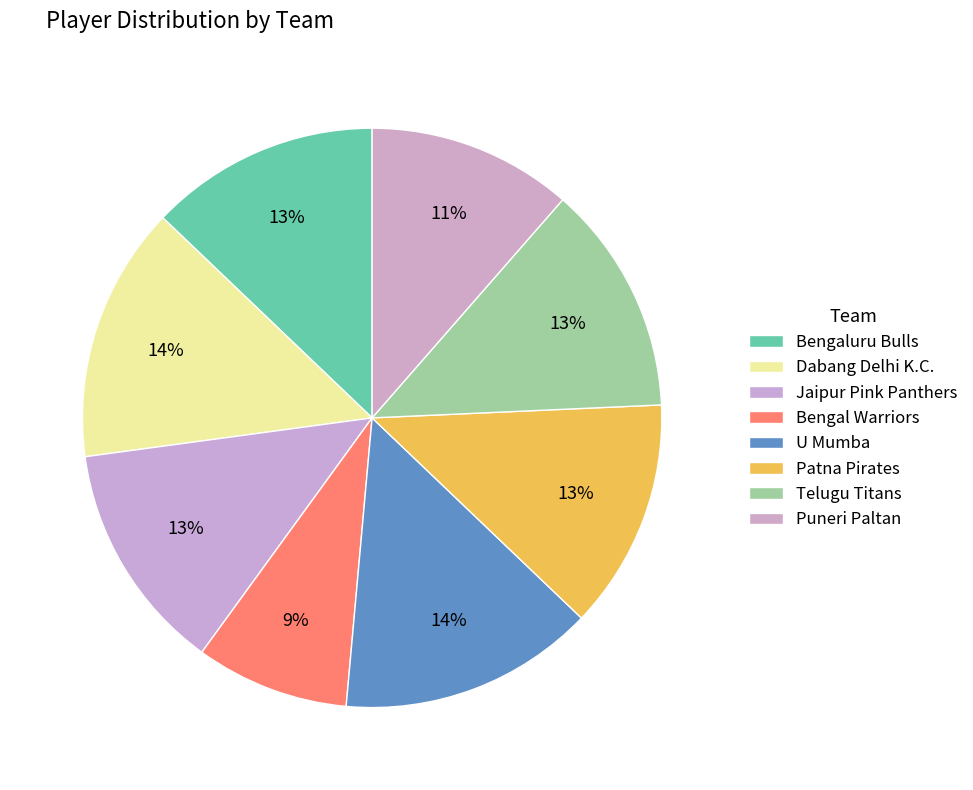

Is there any slice that represents more than half of the pie?

No